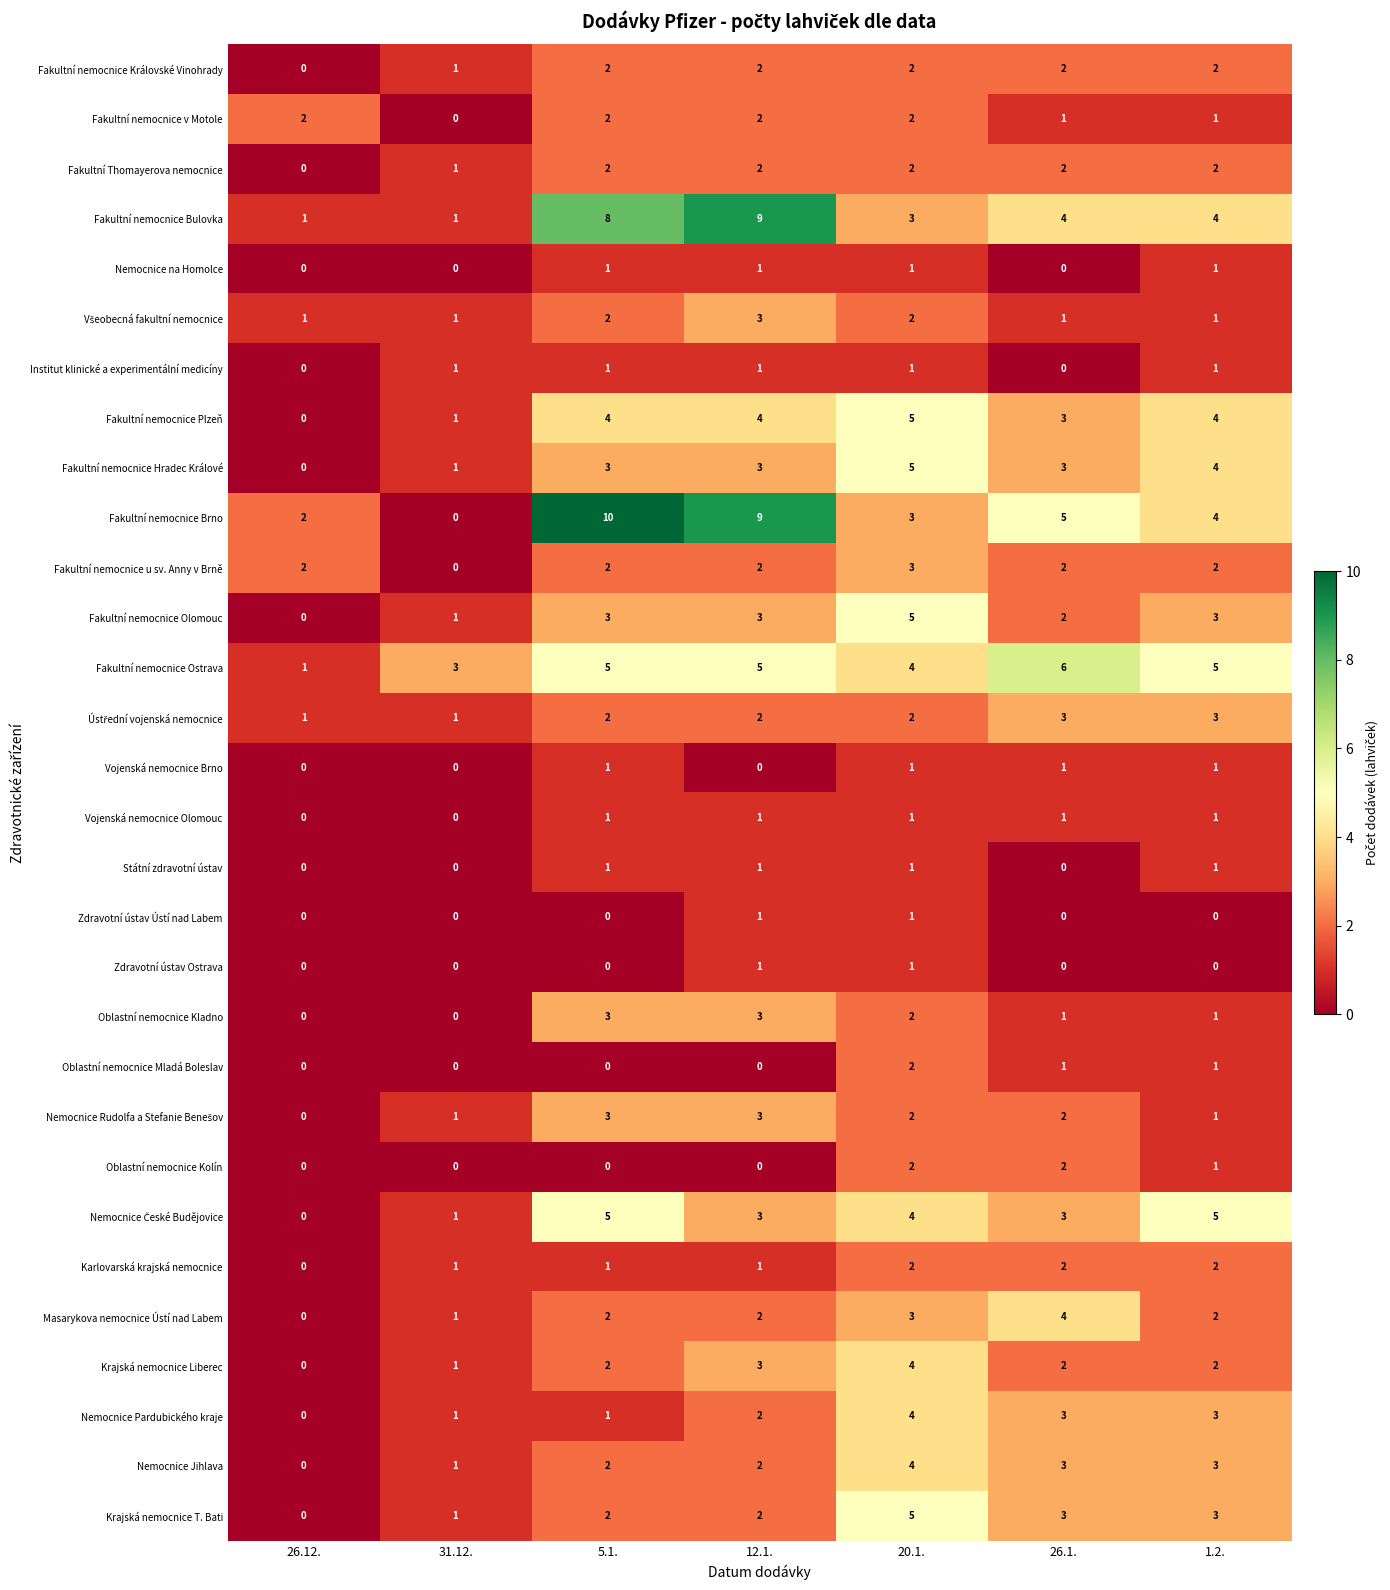

Which series has the largest total across all categories?

Fakultní nemocnice Brno